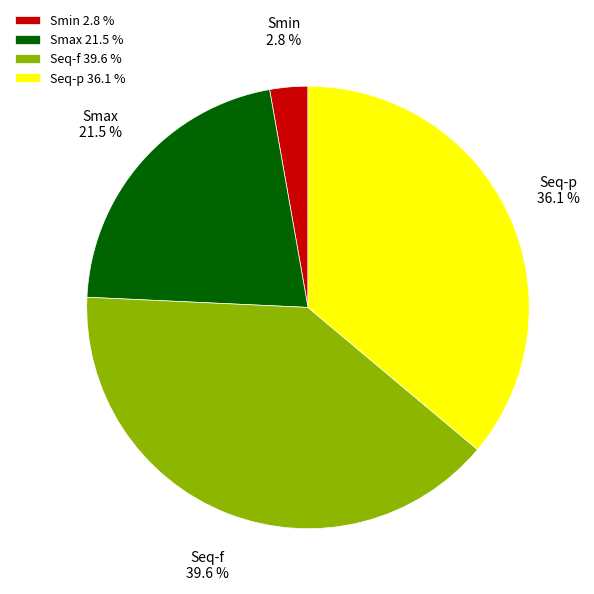

Combined, do Seq-p and Smin account for over 50%?

No